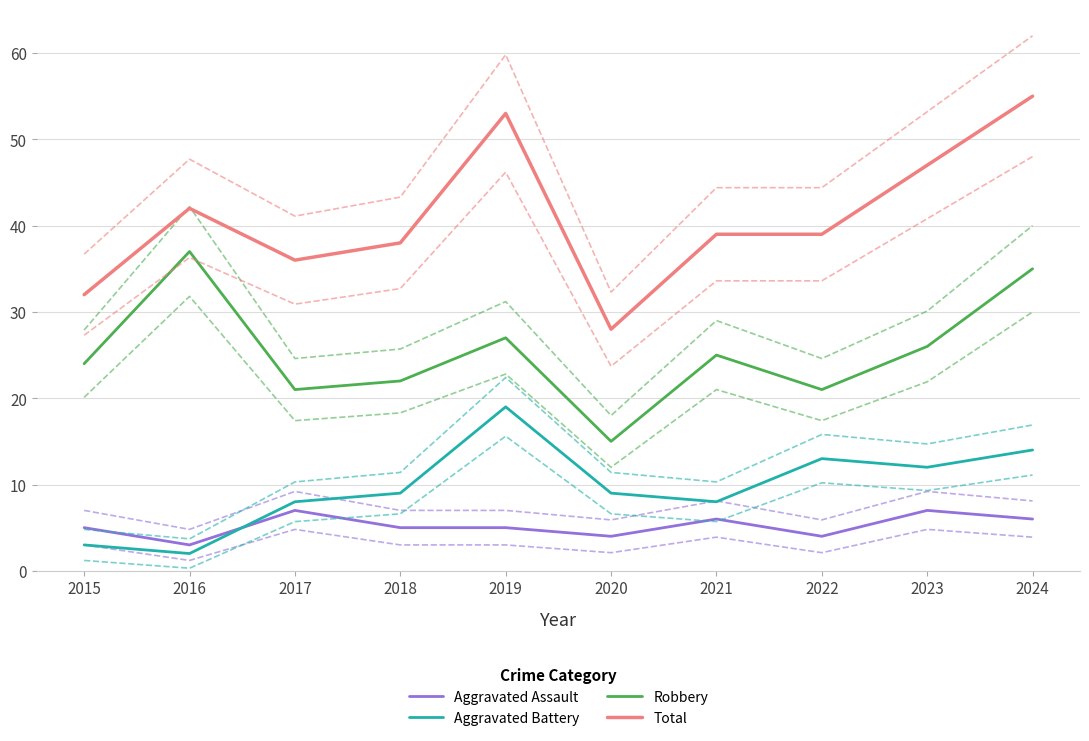

Which series changed the most between 2021 and 2022?

Aggravated Battery